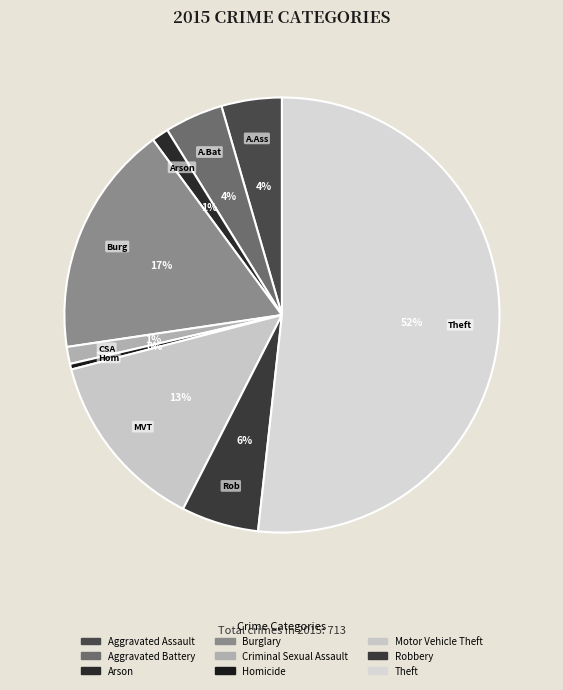

Count the number of slices in the pie.

9